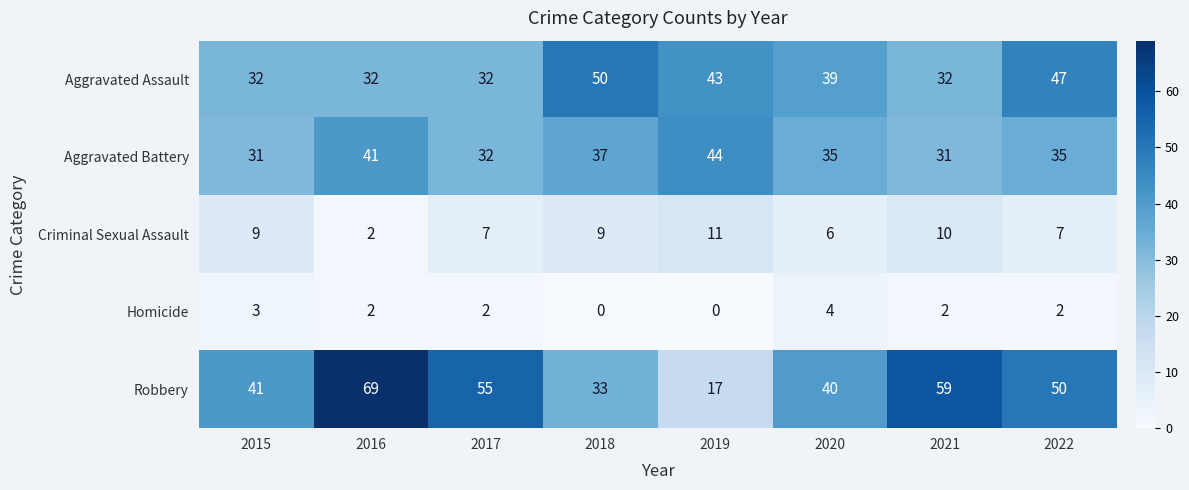

The value of Robbery at 2016 is 15. True or false?

False